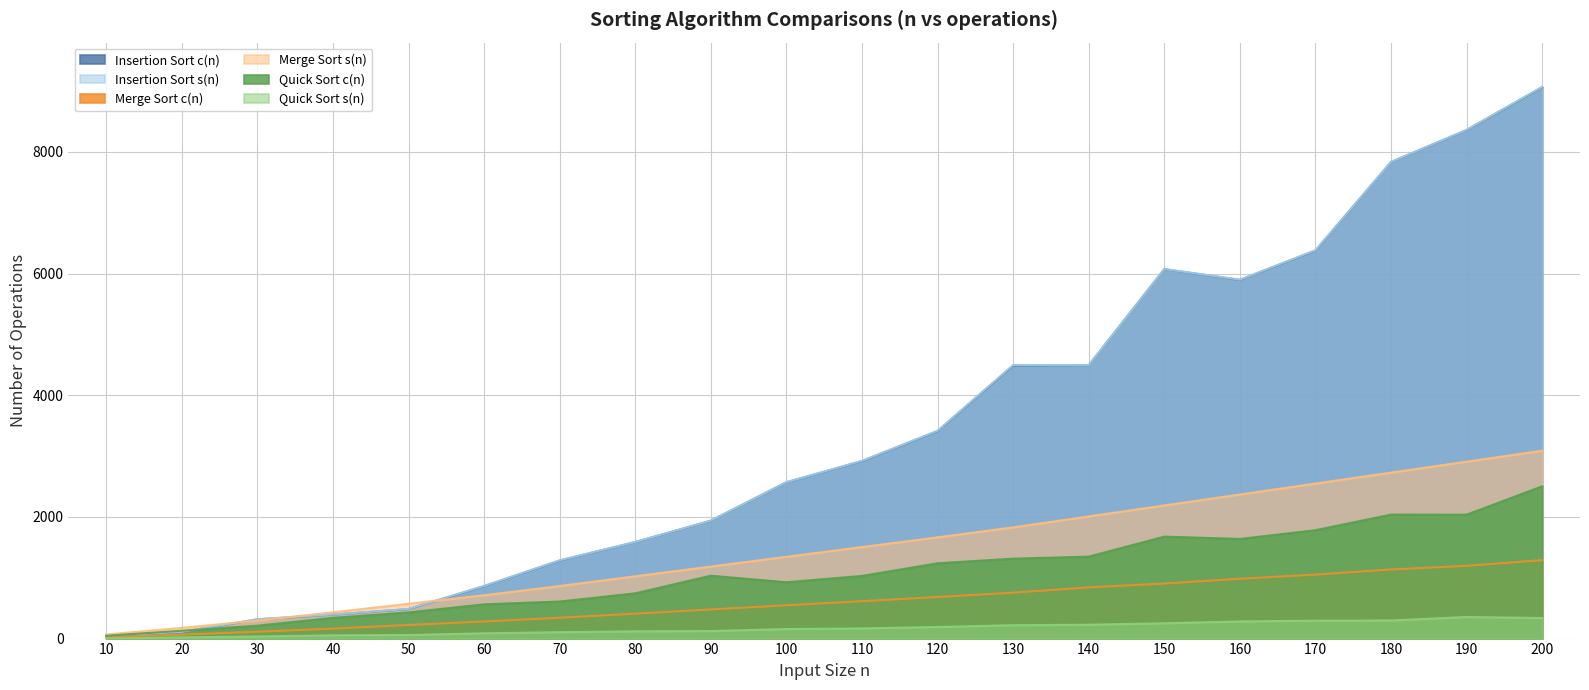

Reading left to right, transcribe all the data shown in this chart.

Insertion Sort c(n): 10=41	20=108	30=315	40=393	50=484	60=861	70=1282	80=1586	90=1937	100=2568	110=2917	120=3410	130=4488	140=4492	150=6071	160=5895	170=6377	180=7832	190=8357	200=9062
Insertion Sort s(n): 10=45	20=111	30=320	40=396	50=488	60=866	70=1287	80=1588	90=1940	100=2571	110=2922	120=3416	130=4497	140=4494	150=6074	160=5900	170=6383	180=7835	190=8362	200=9069
Merge Sort c(n): 10=21	20=66	30=113	40=164	50=224	60=281	70=343	80=410	90=479	100=548	110=615	120=683	130=755	140=842	150=905	160=983	170=1052	180=1136	190=1196	200=1289
Merge Sort s(n): 10=68	20=176	30=296	40=432	50=572	60=712	70=864	80=1024	90=1184	100=1344	110=1504	120=1664	130=1828	140=2008	150=2188	160=2368	170=2548	180=2728	190=2908	200=3088
Quick Sort c(n): 10=46	20=129	30=212	40=341	50=430	60=563	70=609	80=744	90=1034	100=926	110=1030	120=1238	130=1314	140=1347	150=1676	160=1638	170=1782	180=2038	190=2037	200=2503
Quick Sort s(n): 10=2	20=20	30=35	40=53	50=59	60=87	70=105	80=119	90=124	100=157	110=167	120=191	130=220	140=228	150=252	160=282	170=294	180=298	190=355	200=338